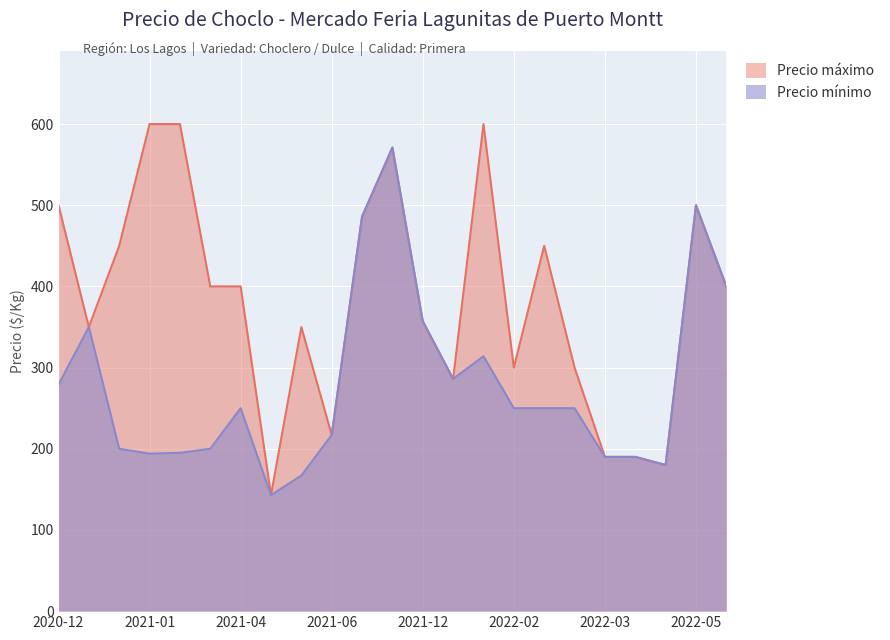

True or false: Precio minimo has more than 2 interior local peaks.

True